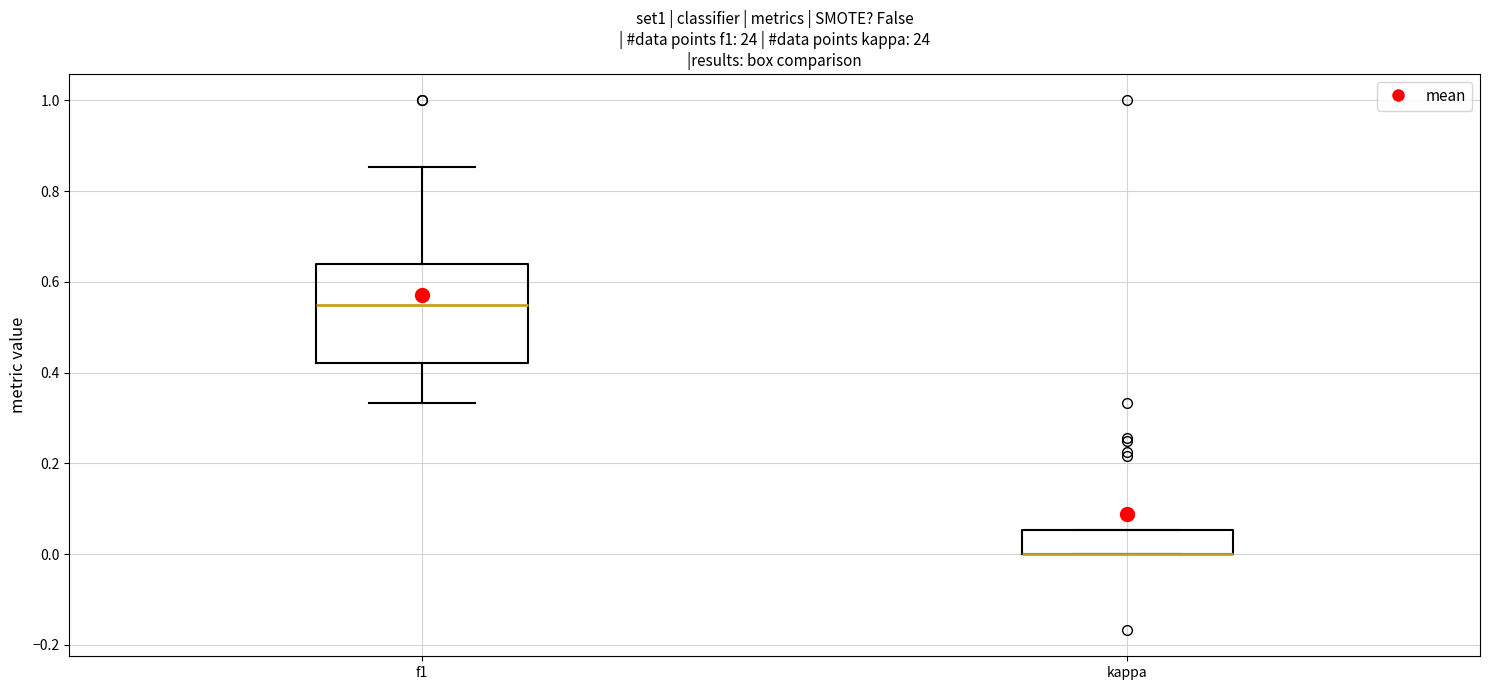

Which box is the tallest, from its lower edge to its upper edge?

f1